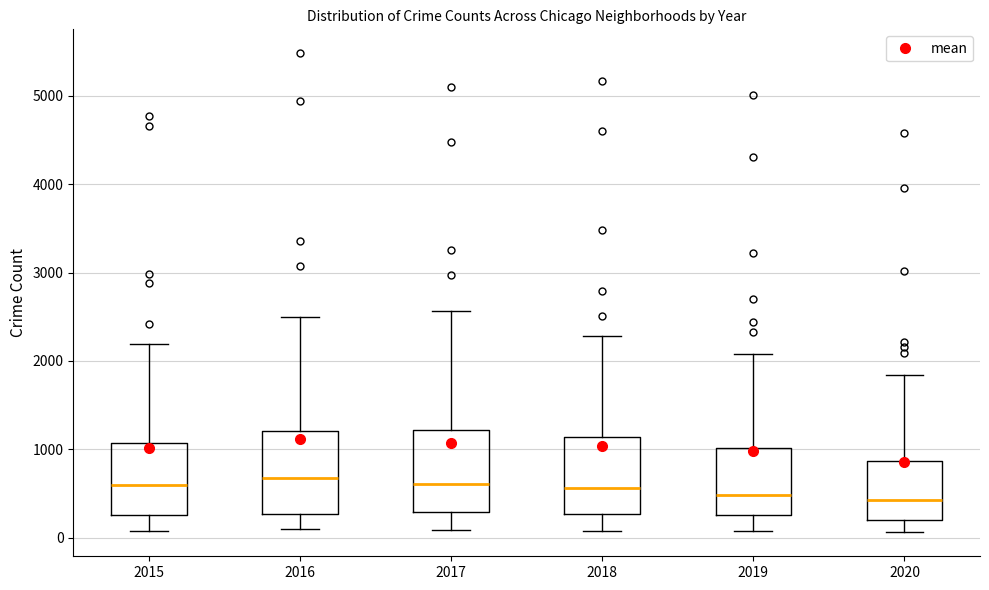

Reading left to right, transcribe this box plot: for each box, give where its median line is, the range the box spans, and where its two whiskers end, as read against the y-axis. The values are not printed on the chart, so give them approximately, as read against the axis.

2015: median 600, box 300 to 1100, whiskers 100 to 2200
2016: median 700, box 300 to 1200, whiskers 100 to 2500
2017: median 600, box 300 to 1200, whiskers 100 to 2600
2018: median 600, box 300 to 1100, whiskers 100 to 2300
2019: median 500, box 300 to 1000, whiskers 100 to 2100
2020: median 400, box 200 to 900, whiskers 100 to 1800